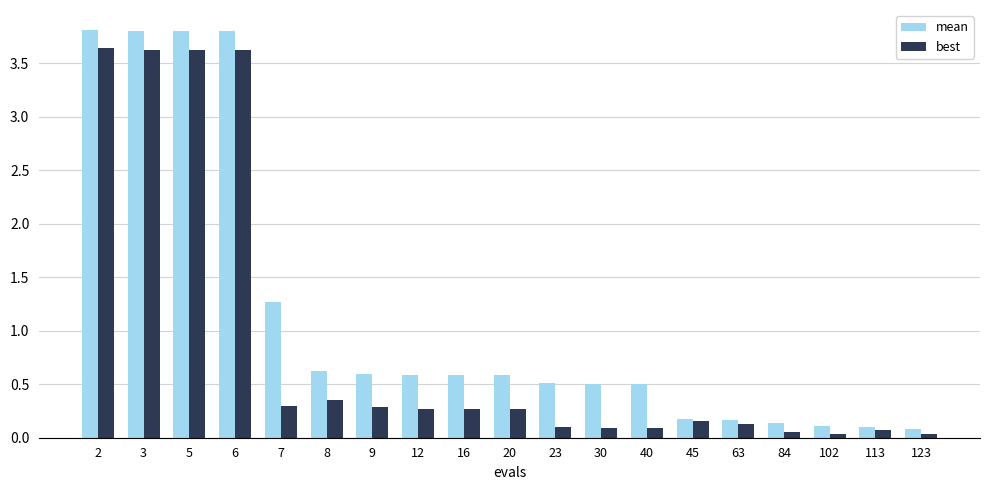

What is the difference between the second highest and minimum values in the mean series?

3.7